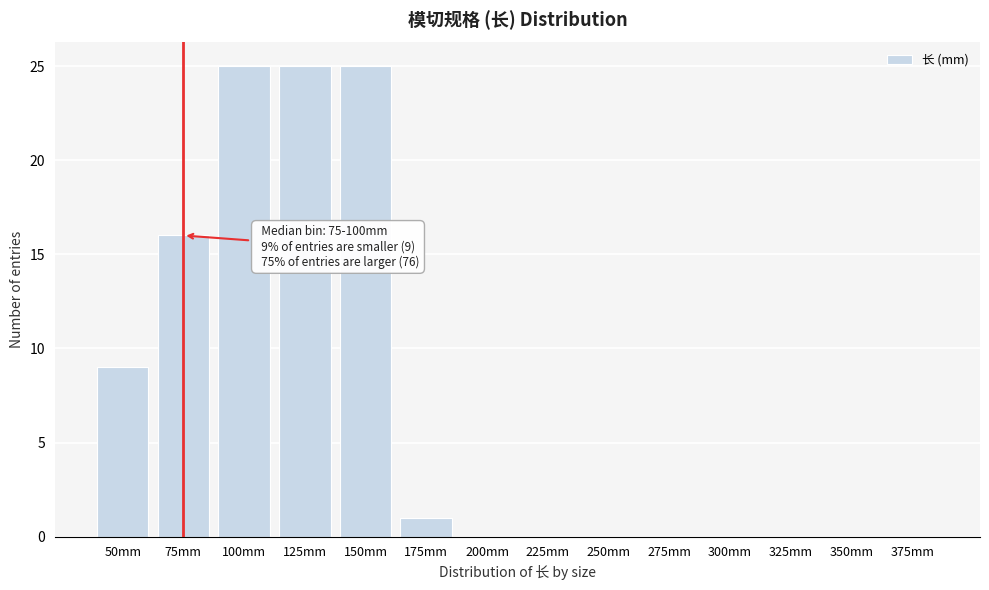

Reading right to left, what are all the values shown in this chart?

375mm=0	350mm=0	325mm=0	300mm=0	275mm=0	250mm=0	225mm=0	200mm=0	175mm=1	150mm=25	125mm=25	100mm=25	75mm=16	50mm=9